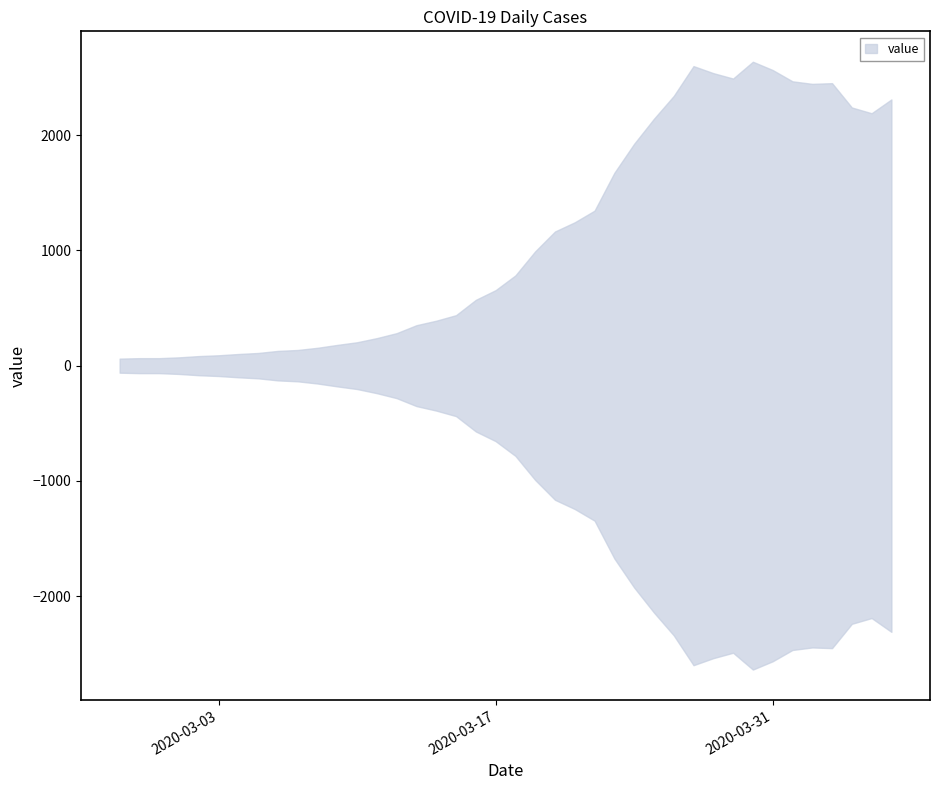

True or false: the data shows 101 at 2020-03-04.

True